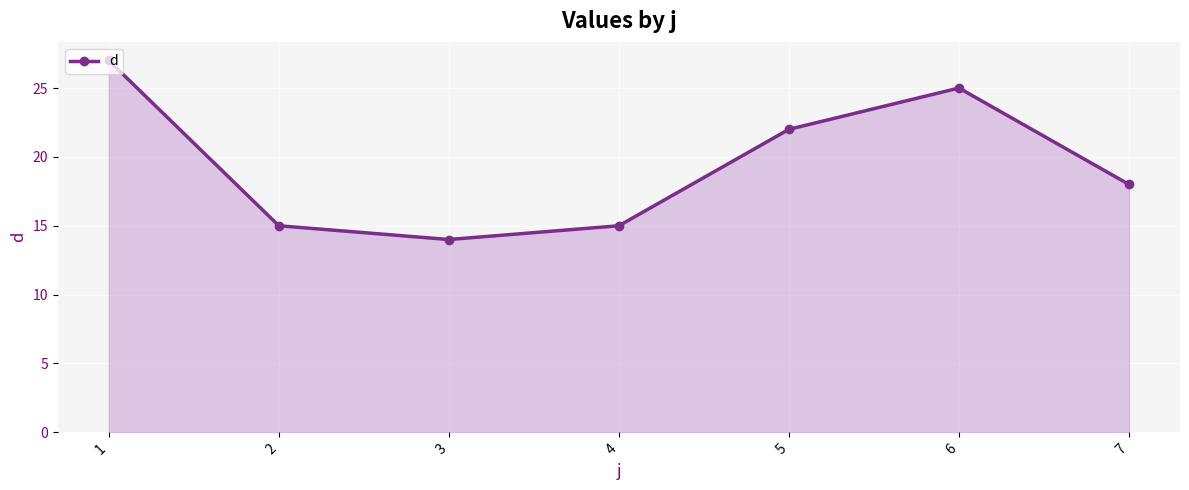

What is the value of the 5th point from the left?

22